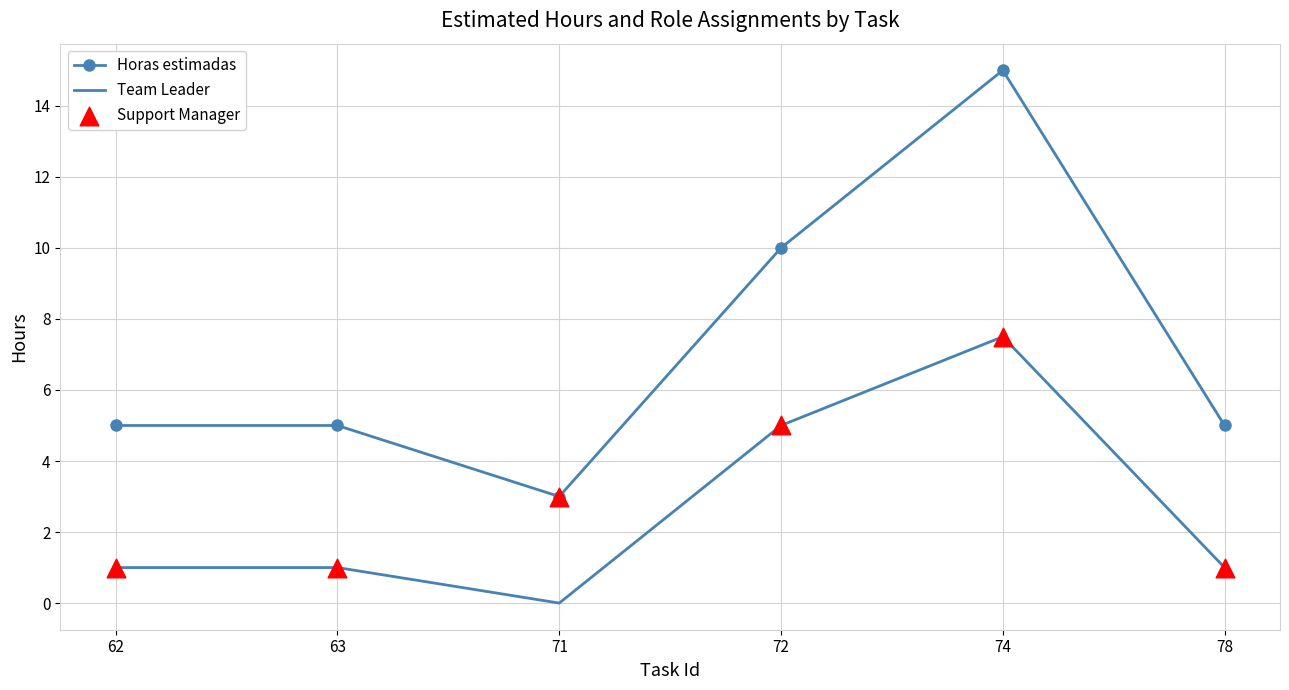

Which series has the largest total across all categories?

Horas estimadas